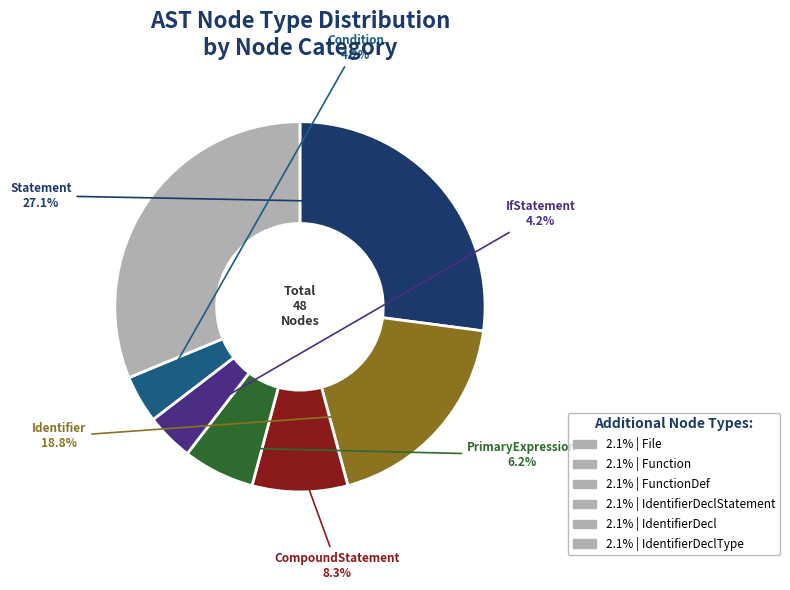

How many segments does this pie chart have?

7